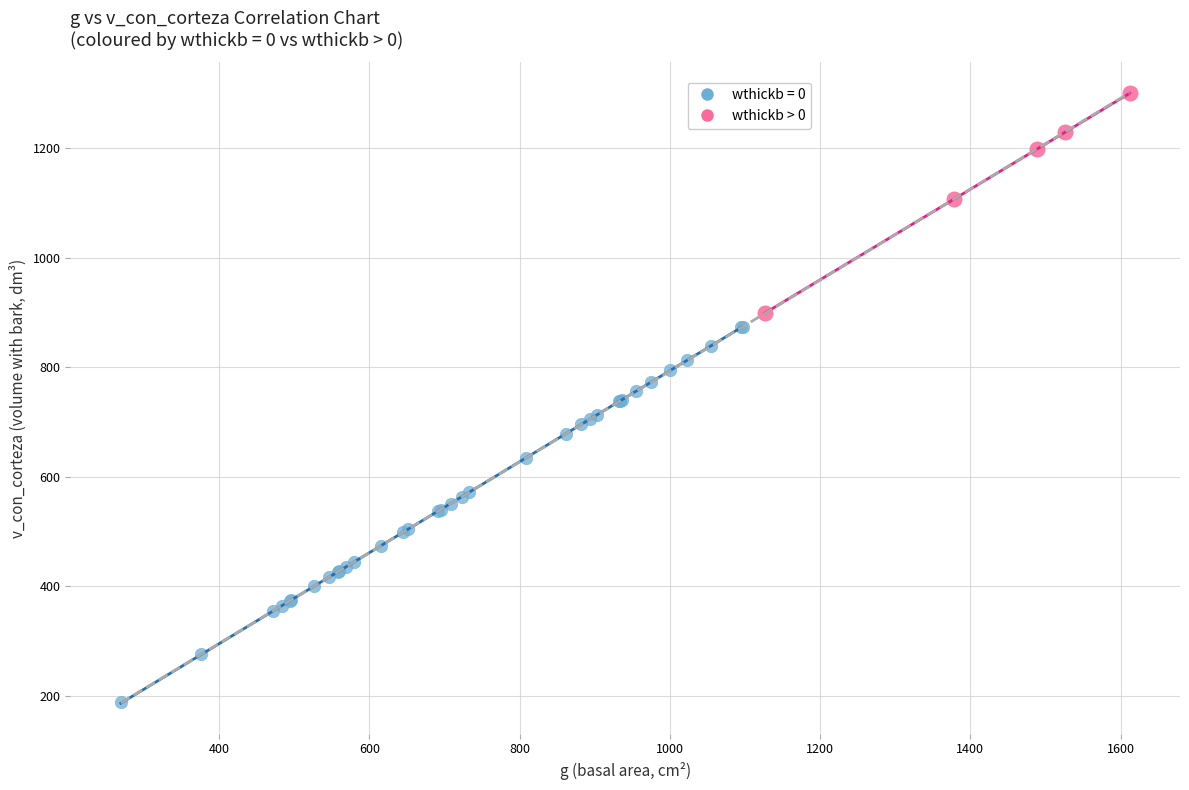

Which series has the widest spread of Y values?

wthickb = 0